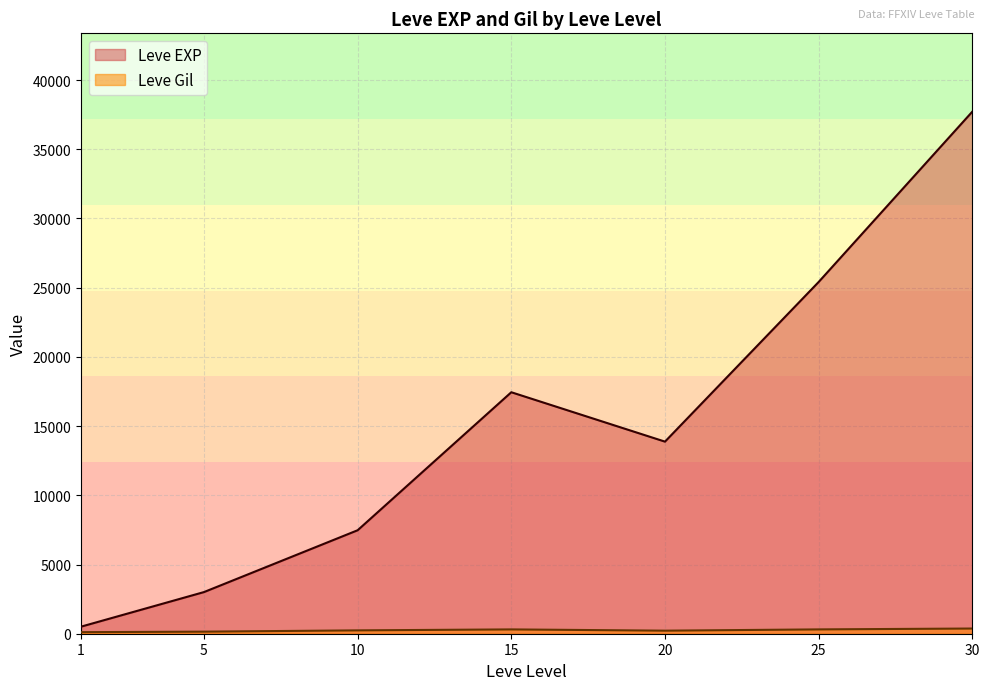

What is the difference between the Leve EXP values at 15 and 1?

16934.8